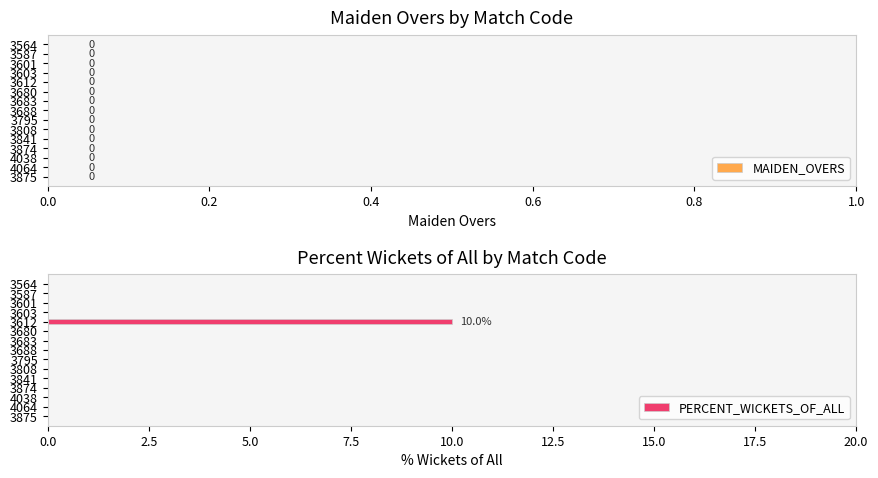

What is the sum of all values?

10